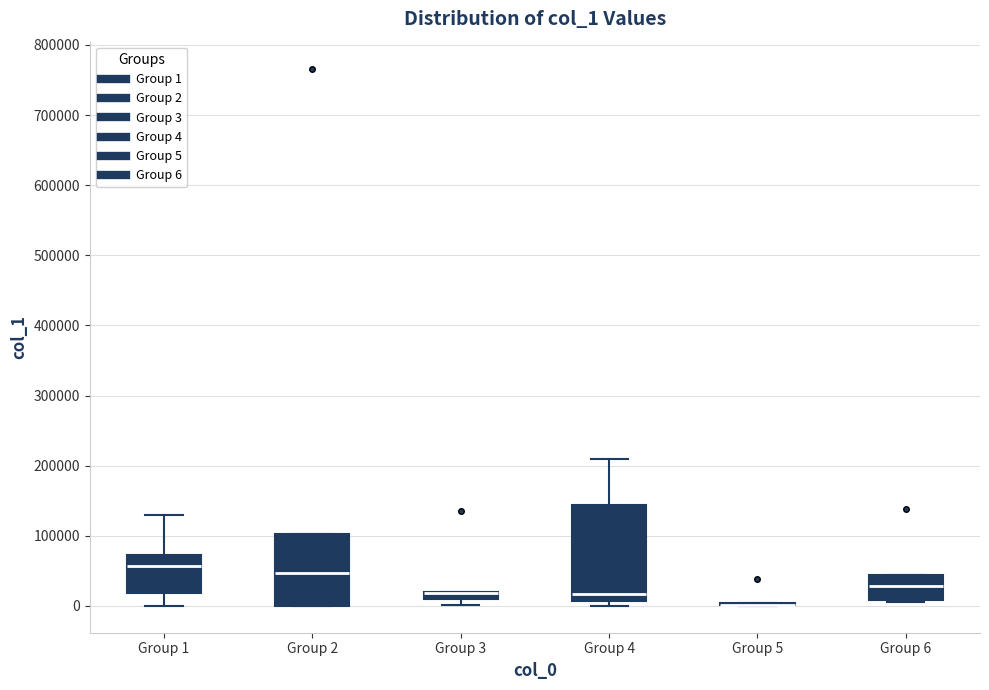

Comparing the boxes themselves (not the whiskers), which one is the tallest?

Group 4